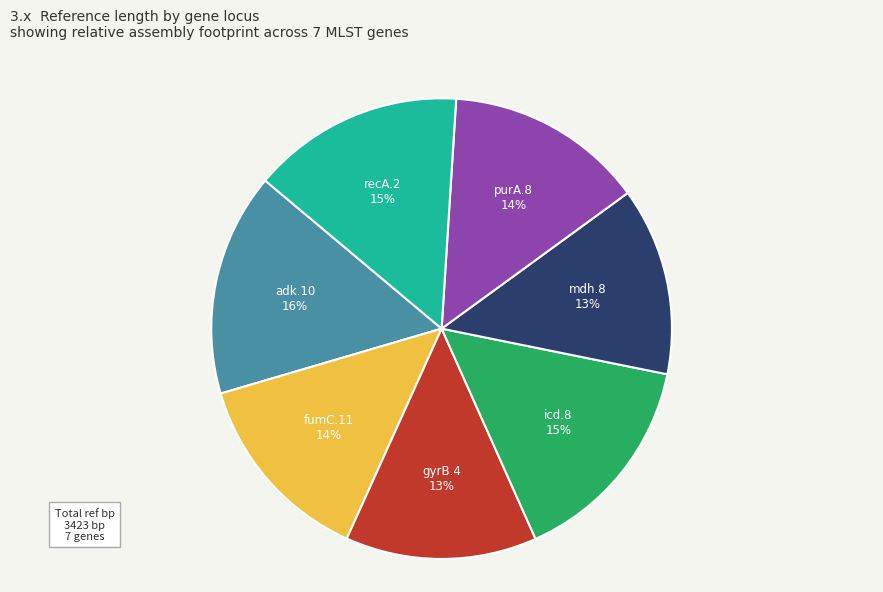

To the nearest percent, what is the combined percentage of fumC.11 and gyrB.4?

27%